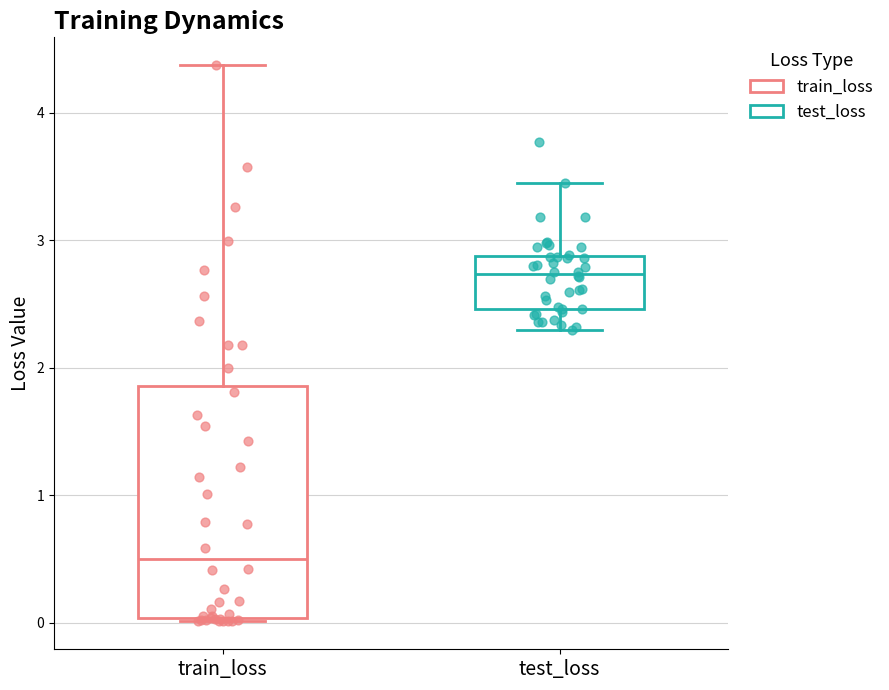

Reading left to right, transcribe this box plot: for each box, give where its median line is, the range the box spans, and where its two whiskers end, as read against the y-axis. The values are not printed on the chart, so give them approximately, as read against the axis.

train_loss: median 0.5, box 0.0 to 1.9, whiskers 0.0 to 4.4
test_loss: median 2.7, box 2.5 to 2.9, whiskers 2.3 to 3.5